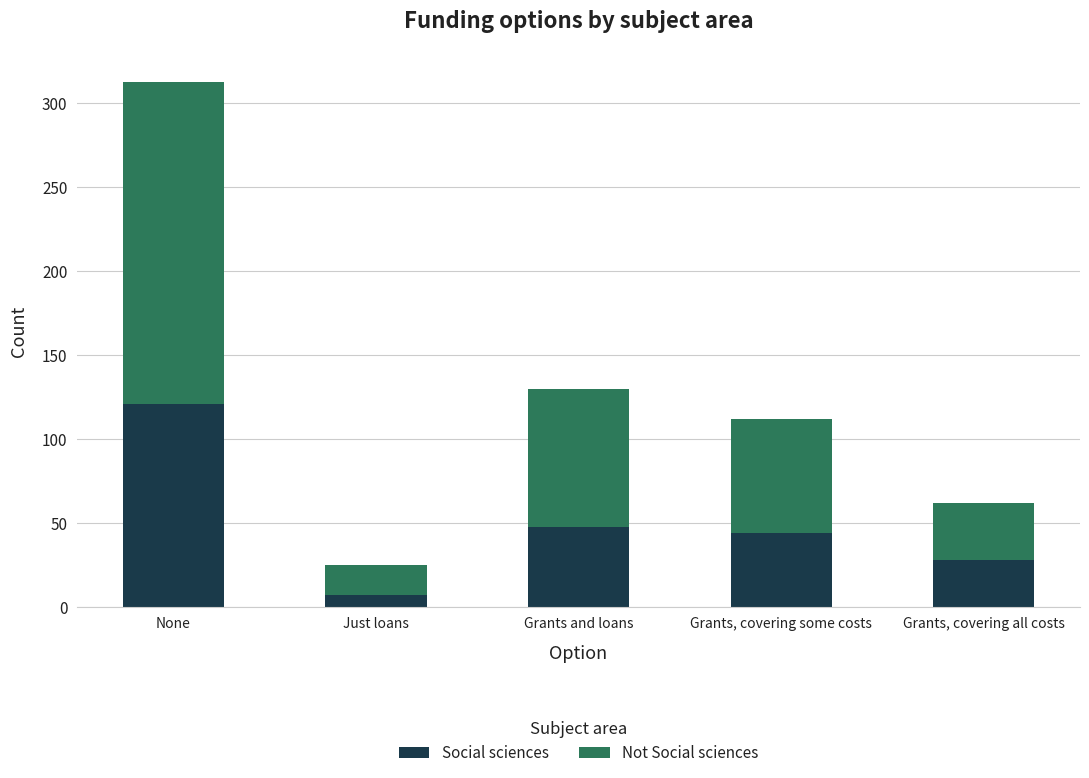

What is the maximum value for Social sciences?

121